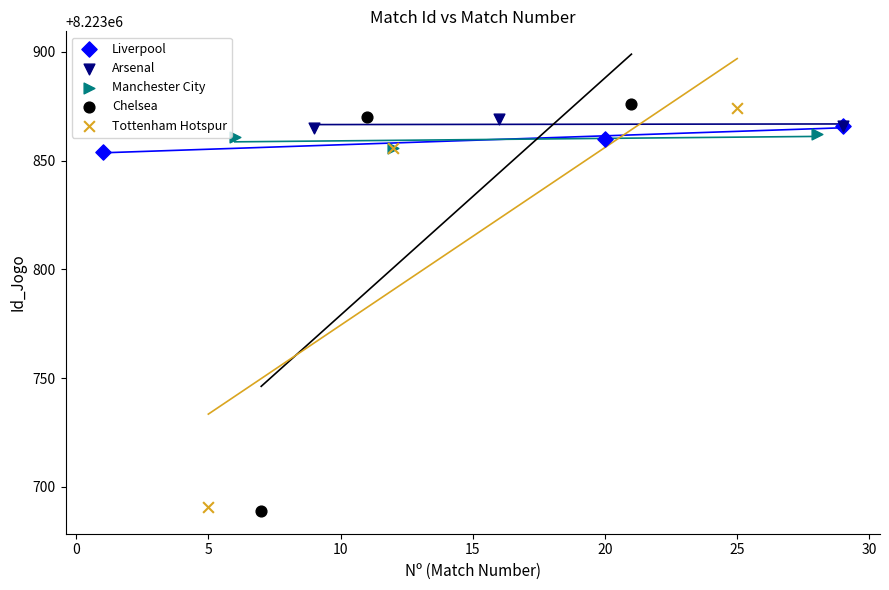

Which series has the largest Y range (max minus min)?

Chelsea